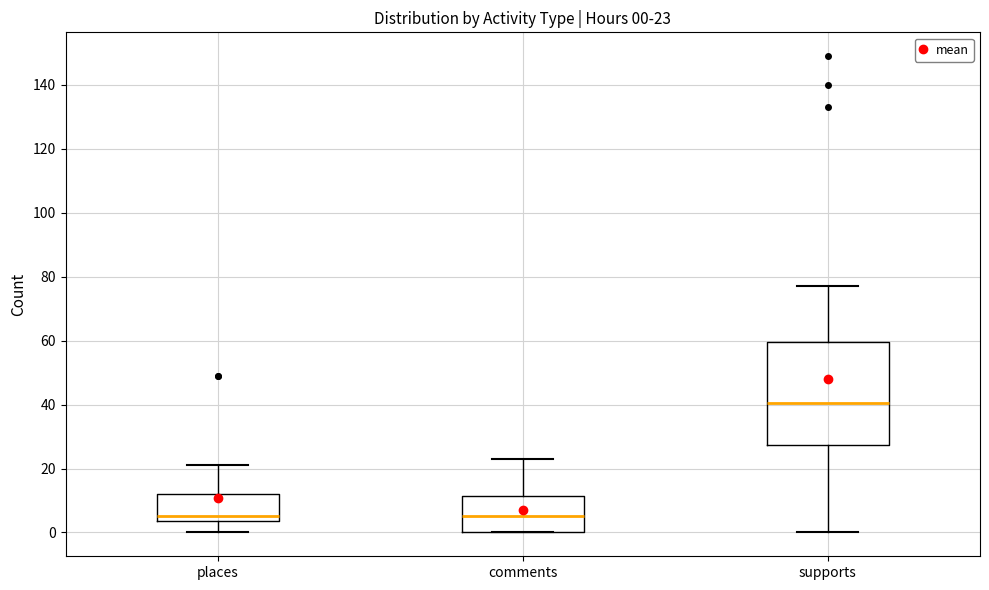

Comparing the boxes themselves (not the whiskers), which one is the tallest?

supports